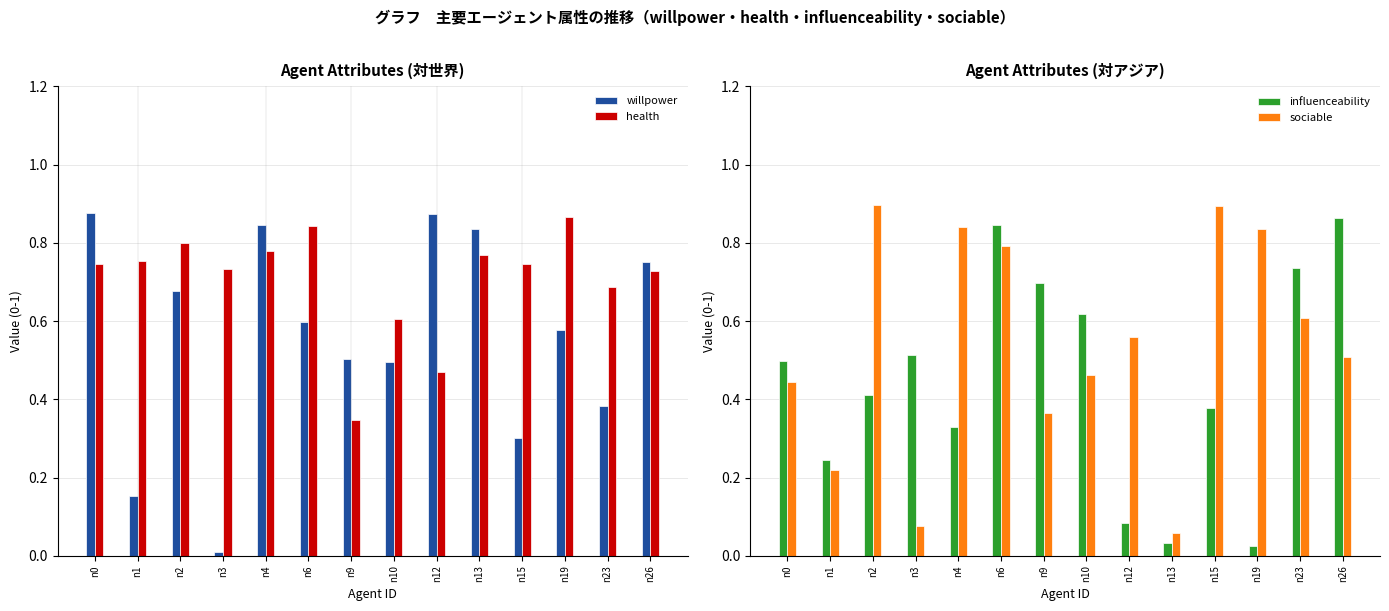

True or false: sociable has a value of 0.5 at n10.

True